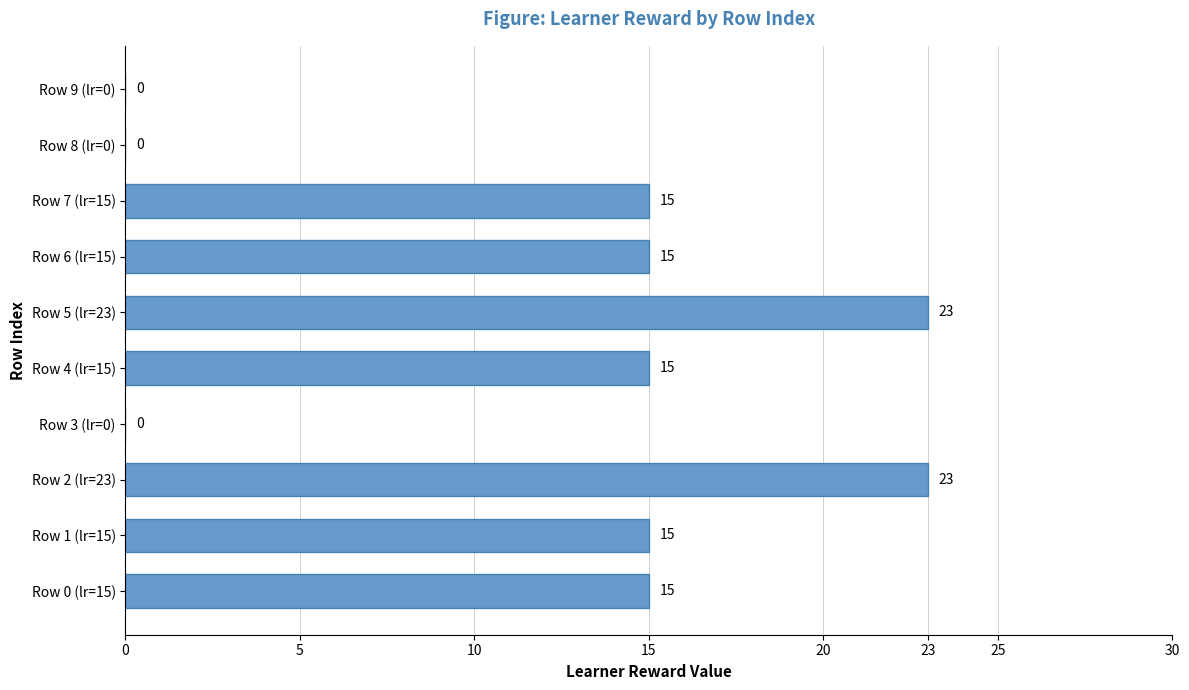

The chart shows a value of 21 at Row 6 (lr=15). True or false?

False